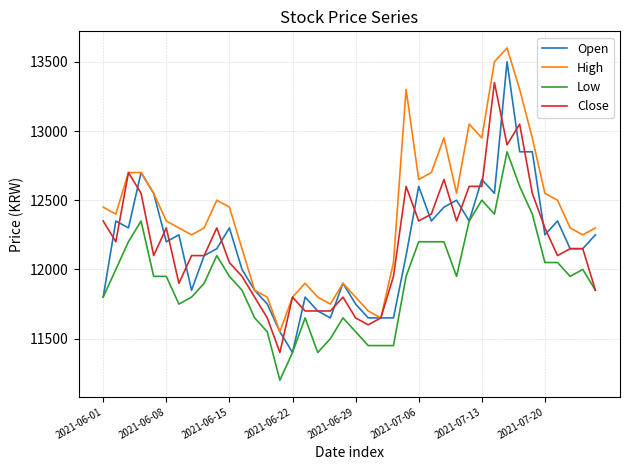

Which series has the largest total across all categories?

High